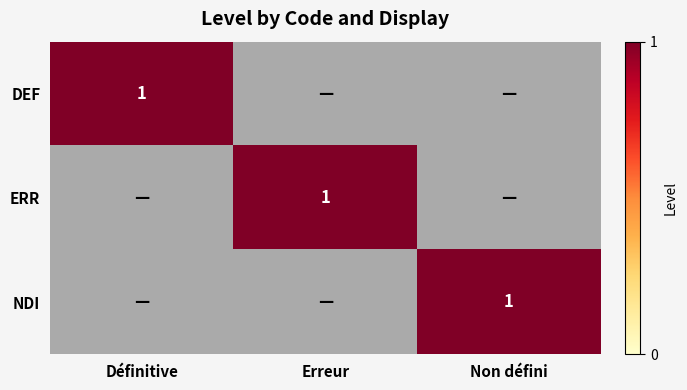

True or false: NDI has a value of 1 at Non défini.

True